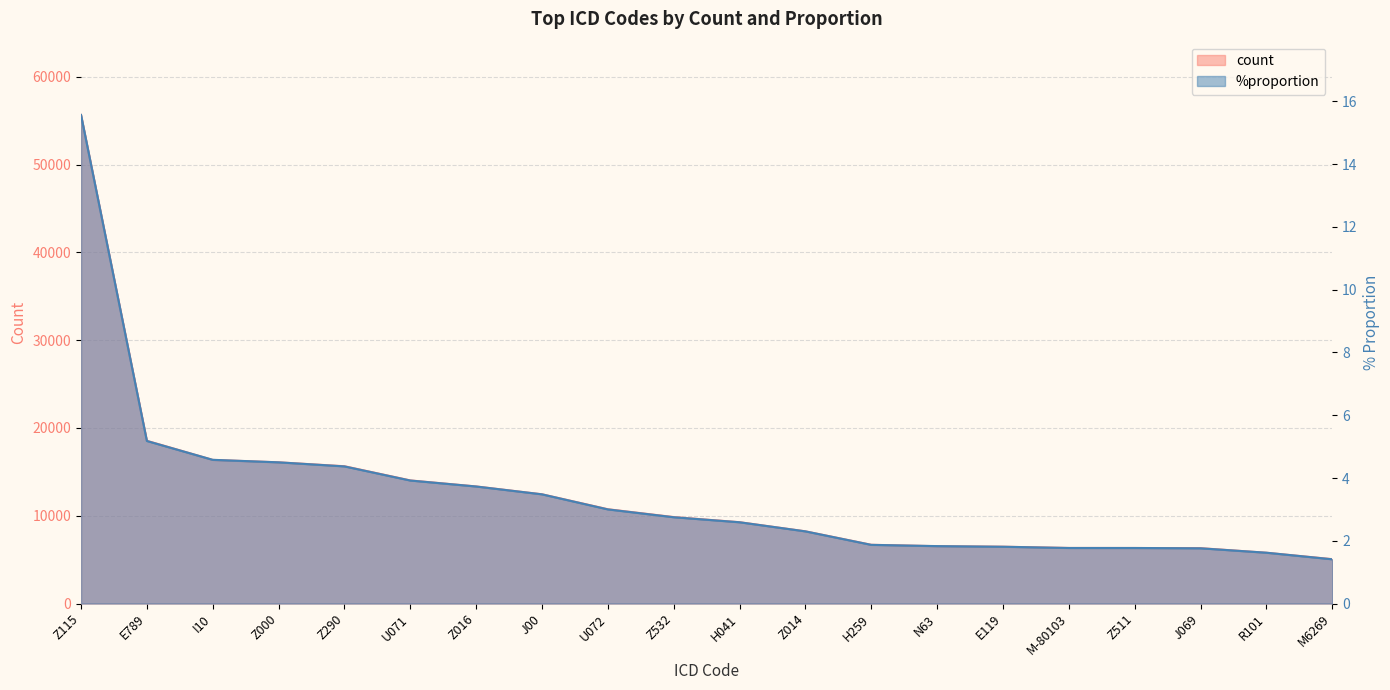

What is the lowest value of the %proportion series?

1.4